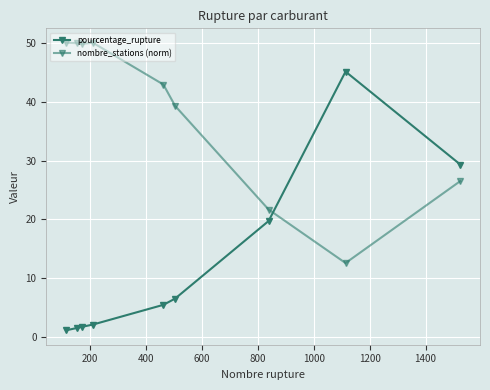

Is this an area chart (filled region under the line)?

No